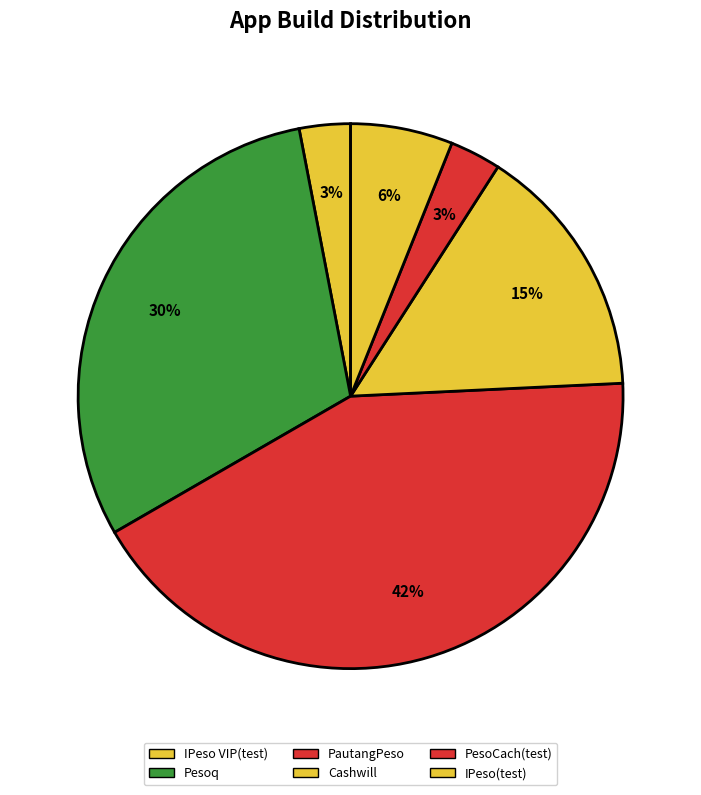

Count the number of slices in the pie.

6